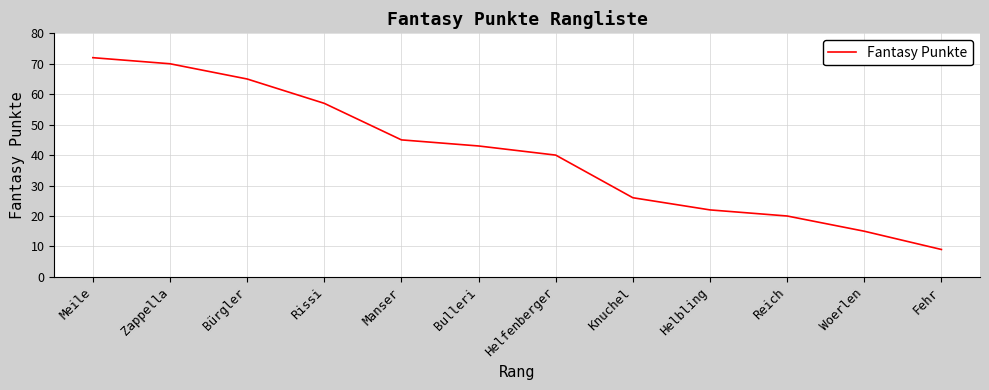

Is it true that the value at Fehr is 9?

True